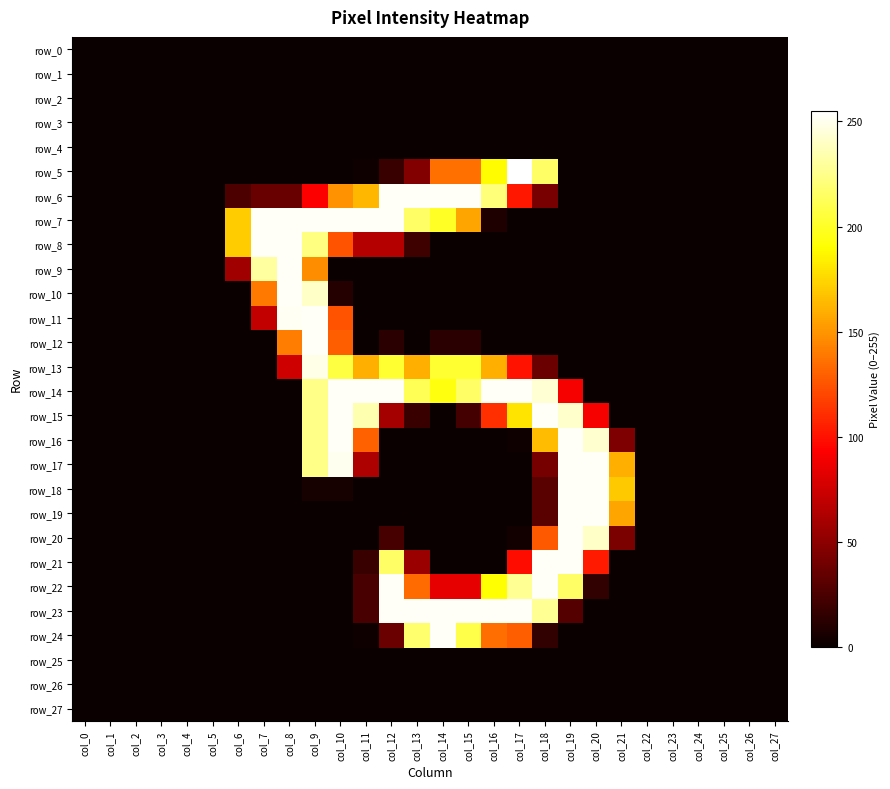

At how many categories does at least one series exceed 240?

14